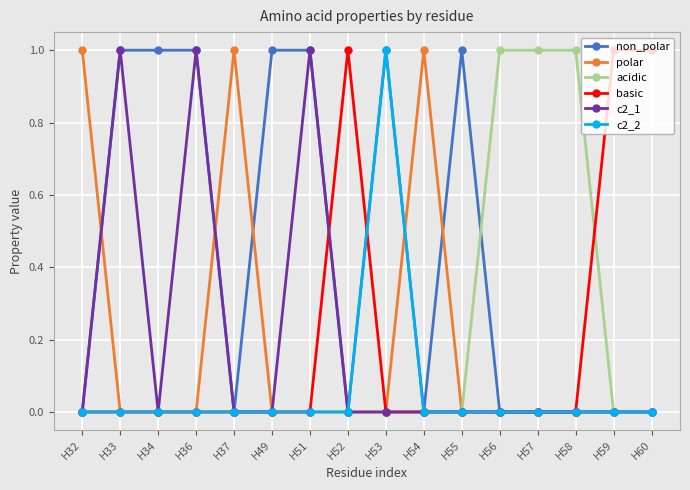

What is the value of the non_polar point at the 11th from the left?

1